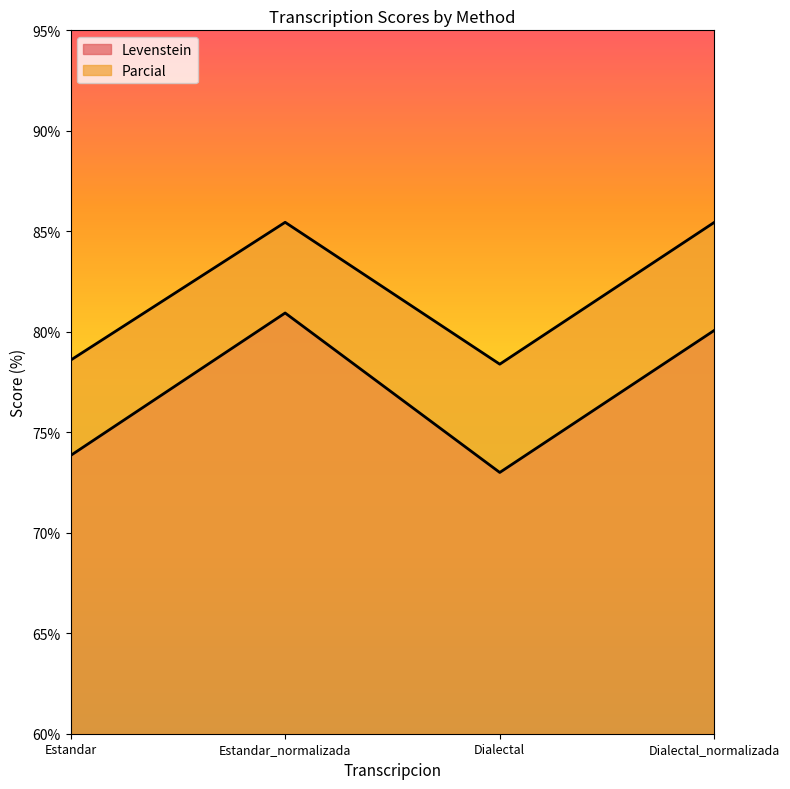

At which category does Parcial reach its first local peak?

Estandar_normalizada